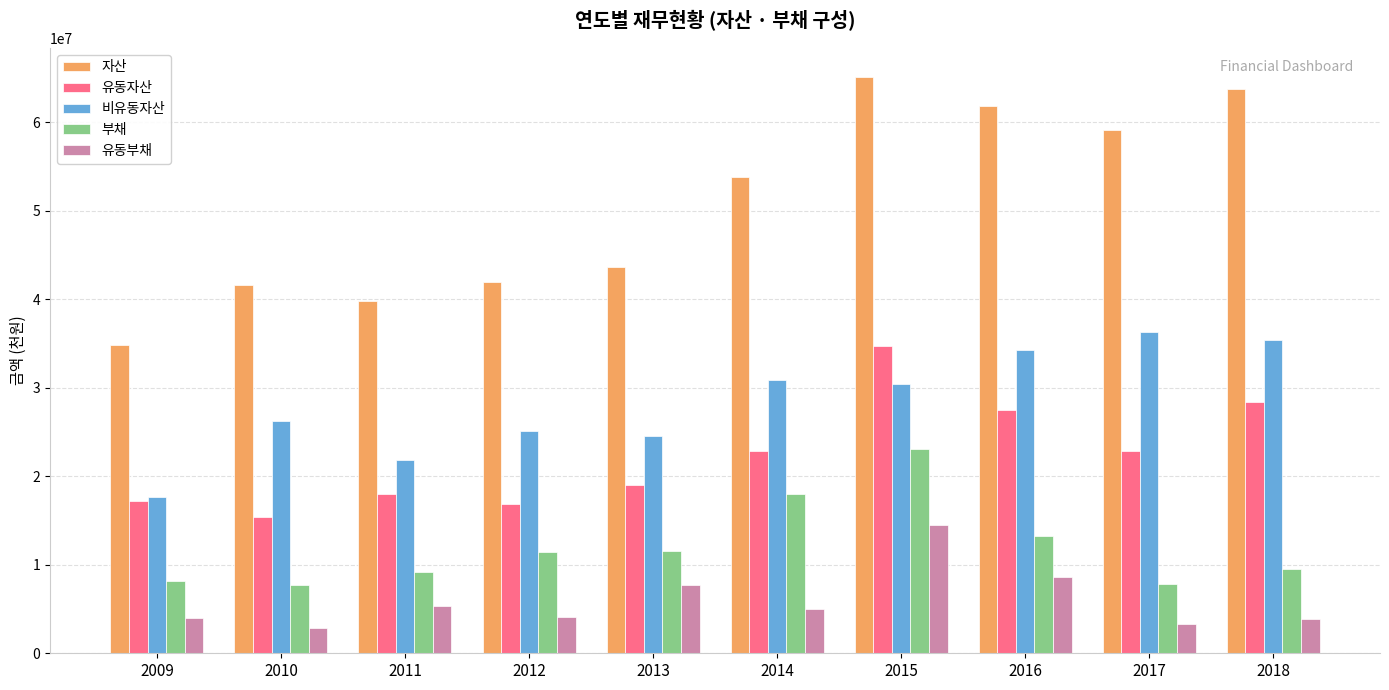

The 유동자산 series shows 38030068 at 2014. True or false?

False